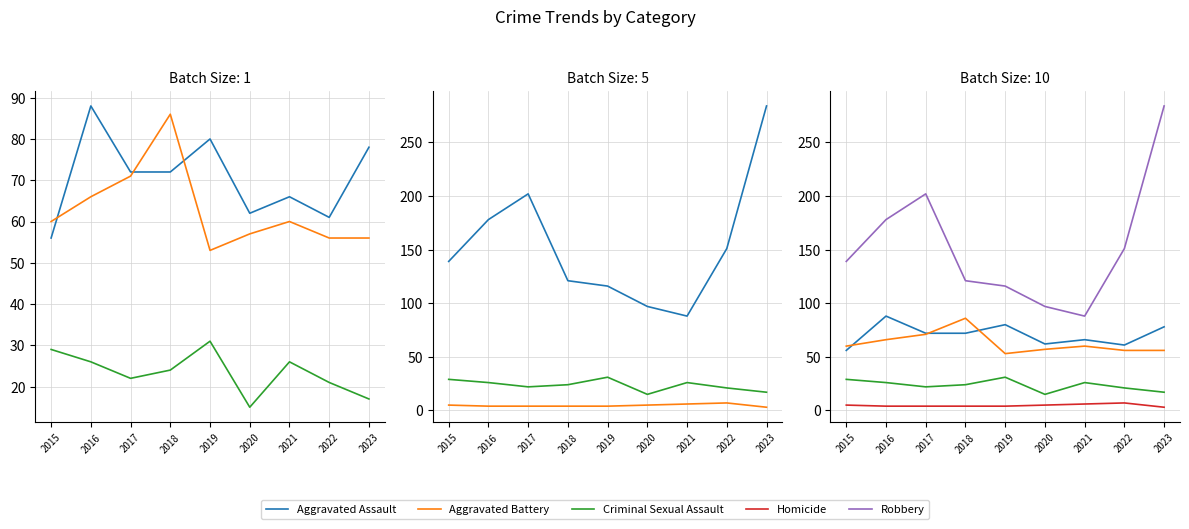

What is the difference between the second highest and minimum values in the Robbery series?

114